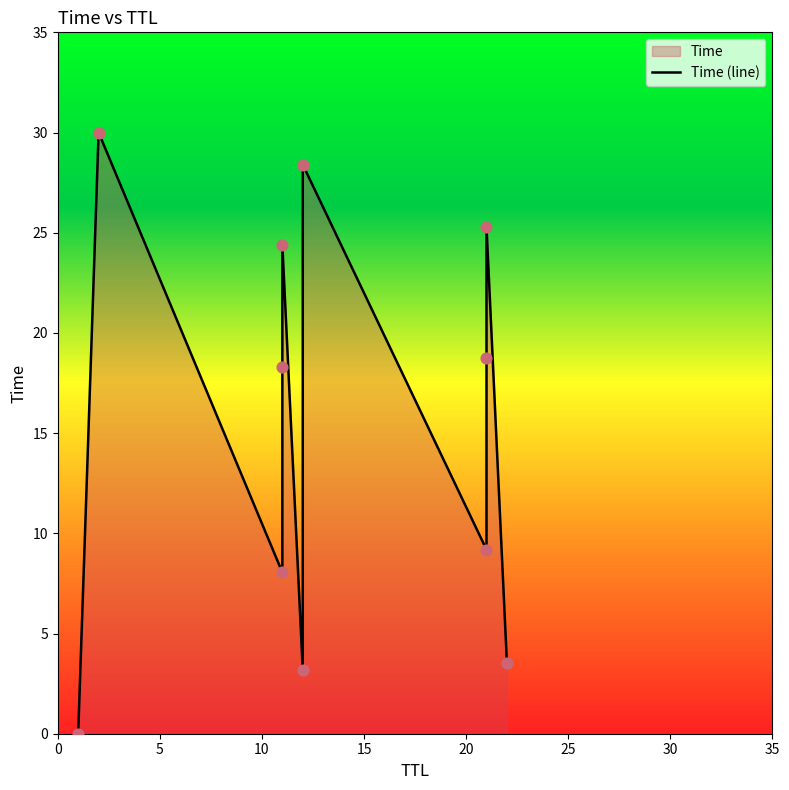

Between 5 and 30, which is larger?

5